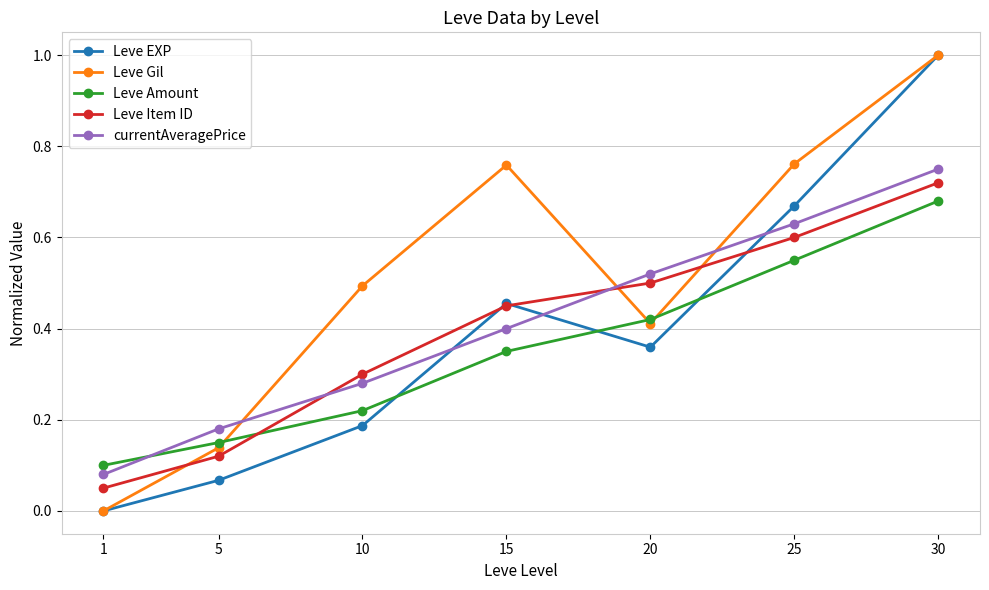

At how many categories does at least one series exceed 0?

7